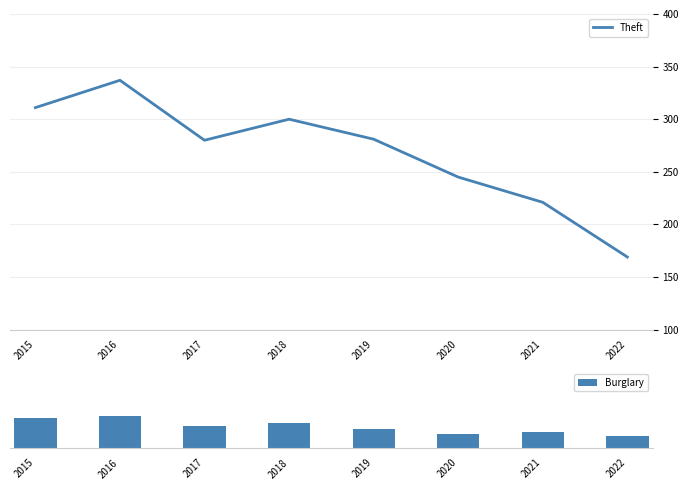

The Burglary series shows 47 at 2021. True or false?

True